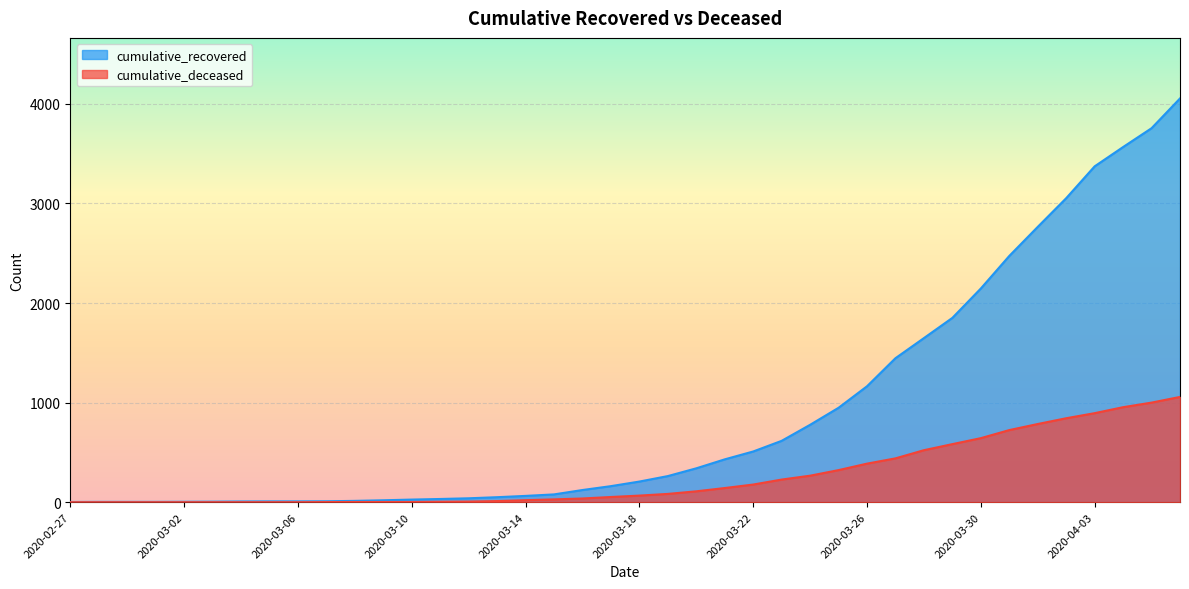

List the series in order of their overall mean, lowest first.

cumulative_deceased, cumulative_recovered